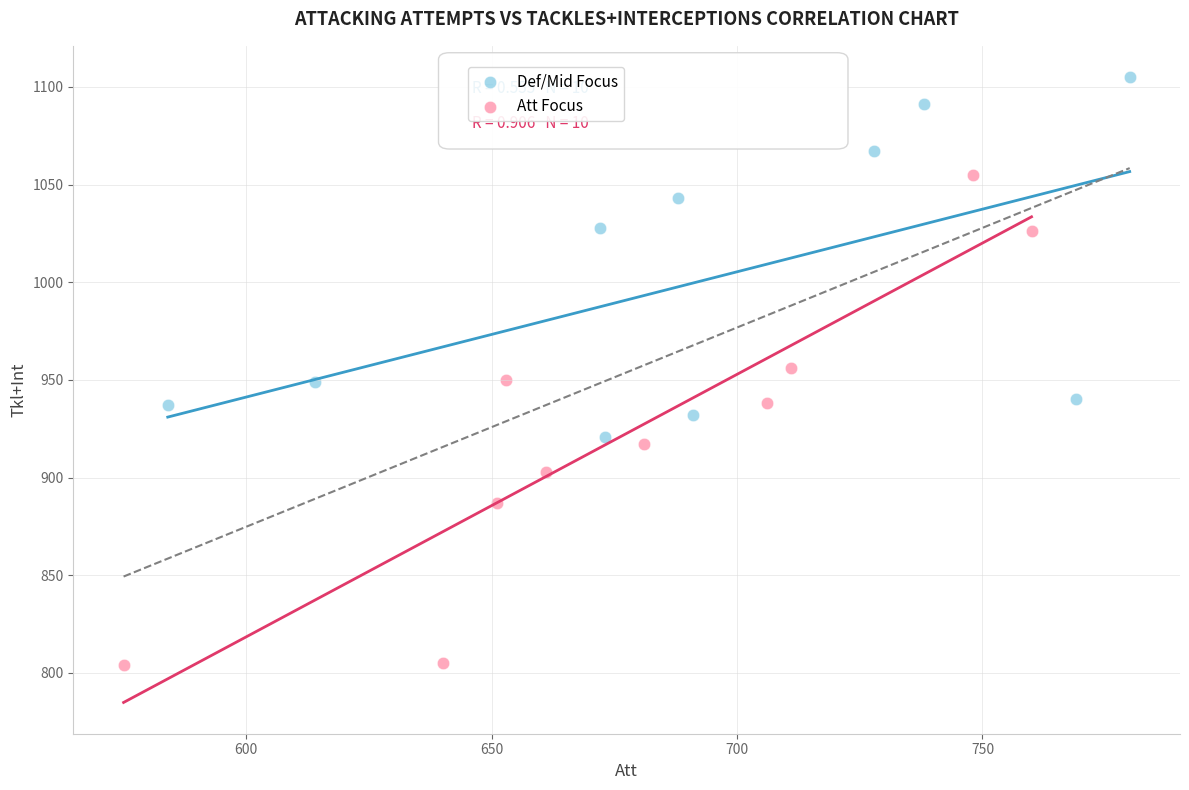

Which series has the widest spread of Y values?

Att Focus